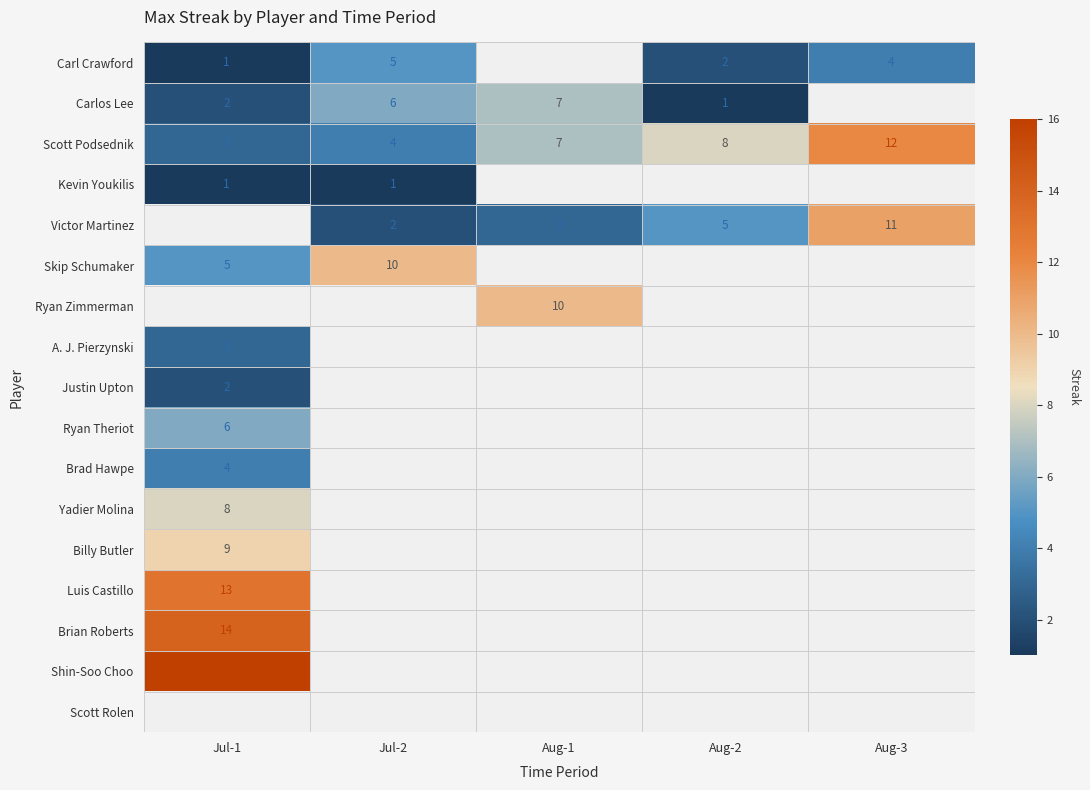

Is it true that Scott Podsednik equals 5 at Aug-2?

False